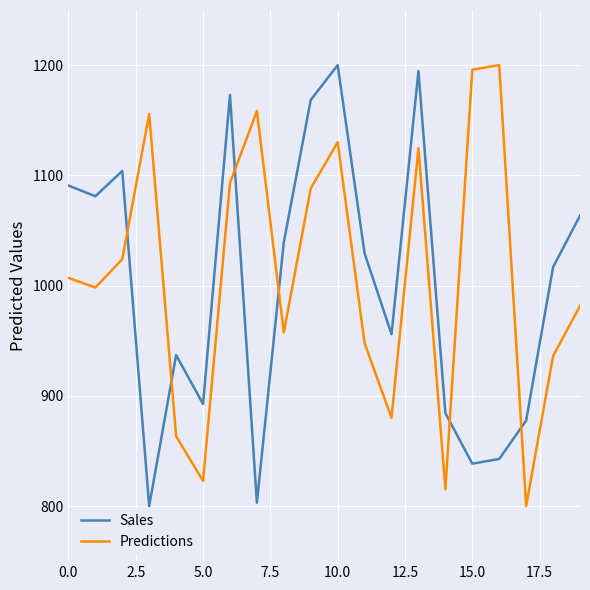

What is the difference between the maximum and minimum values in the Predictions series?

400.0